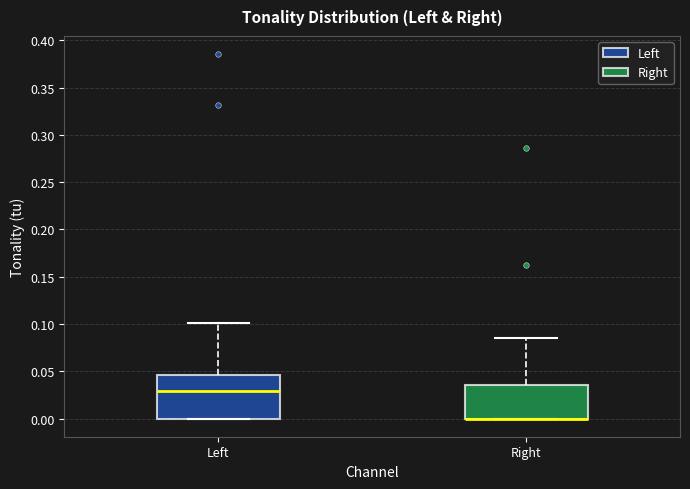

Where is the upper edge of the box for Right on the y-axis? The values are not printed on the chart, so give them approximately, as read against the axis.

0.035